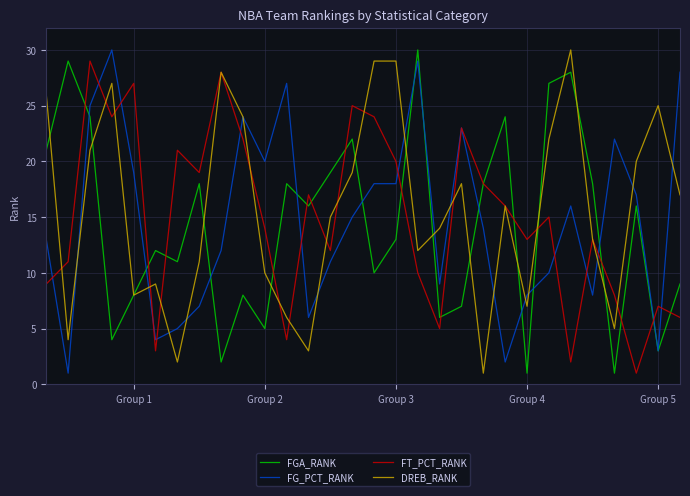

What is the maximum value for FGA_RANK?

30